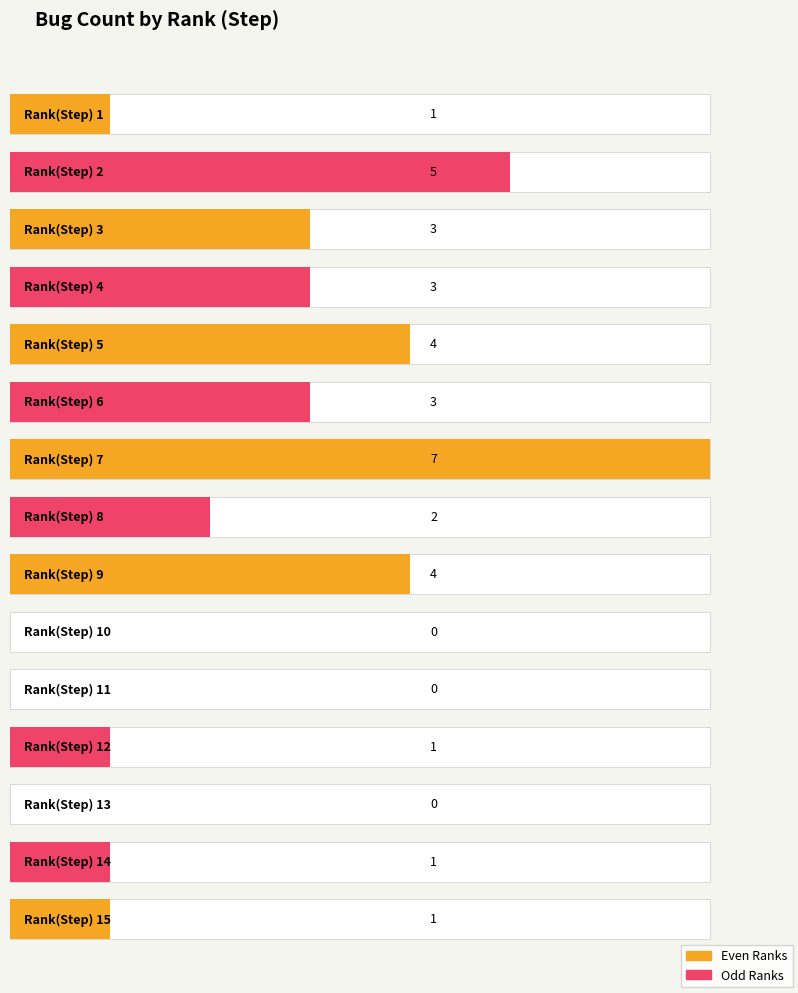

Between 11 and 9, which is larger?

9